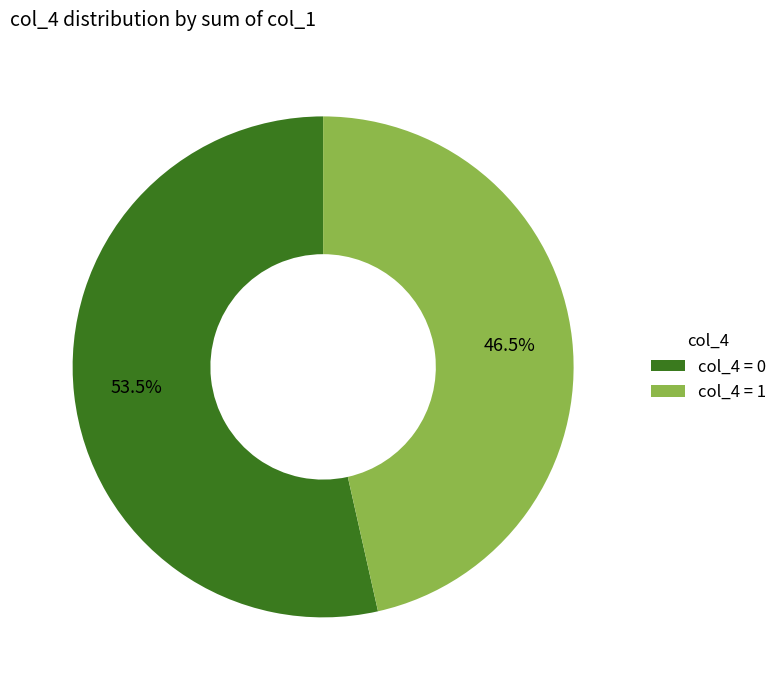

Do col_4 = 0 and col_4 = 1 together represent more than half of the pie?

Yes